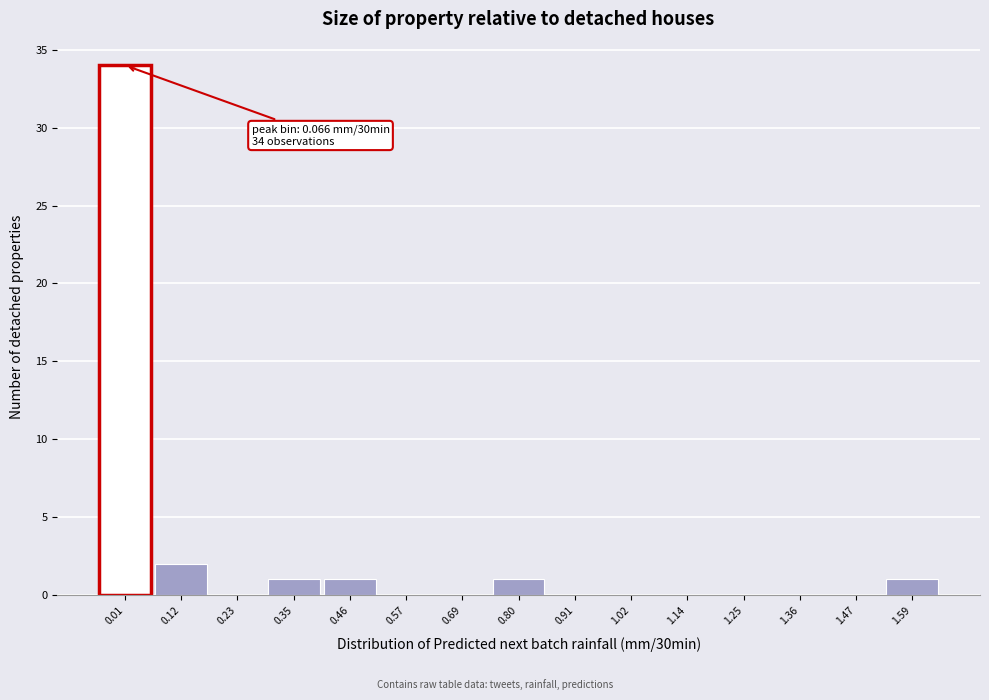

Reading left to right, what are all the values shown in this chart?

0.01=34	0.12=2	0.23=0	0.35=1	0.46=1	0.57=0	0.69=0	0.80=1	0.91=0	1.02=0	1.14=0	1.25=0	1.36=0	1.47=0	1.59=1